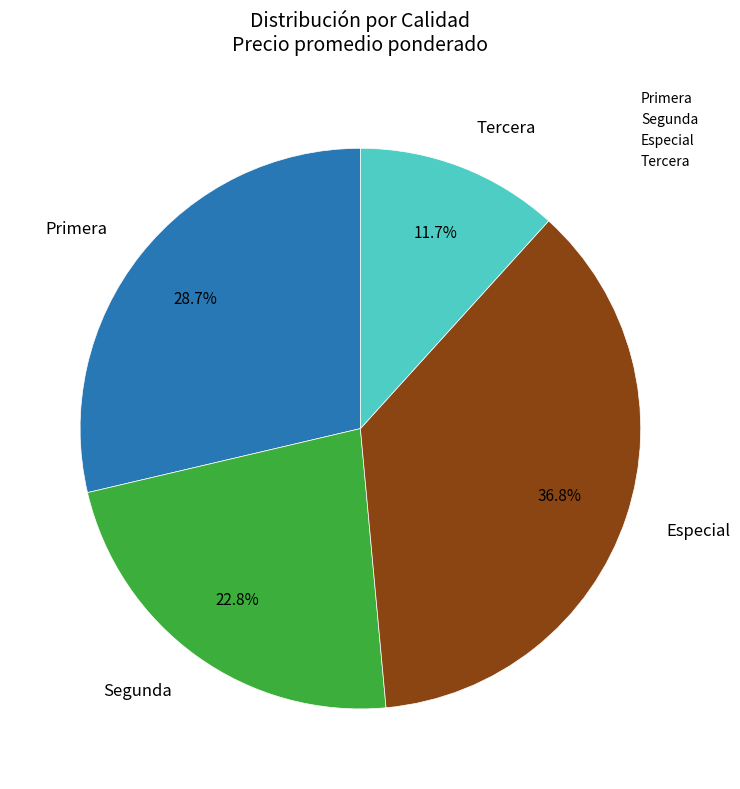

Approximately how many times larger is the value at Especial compared to Tercera?

3.1